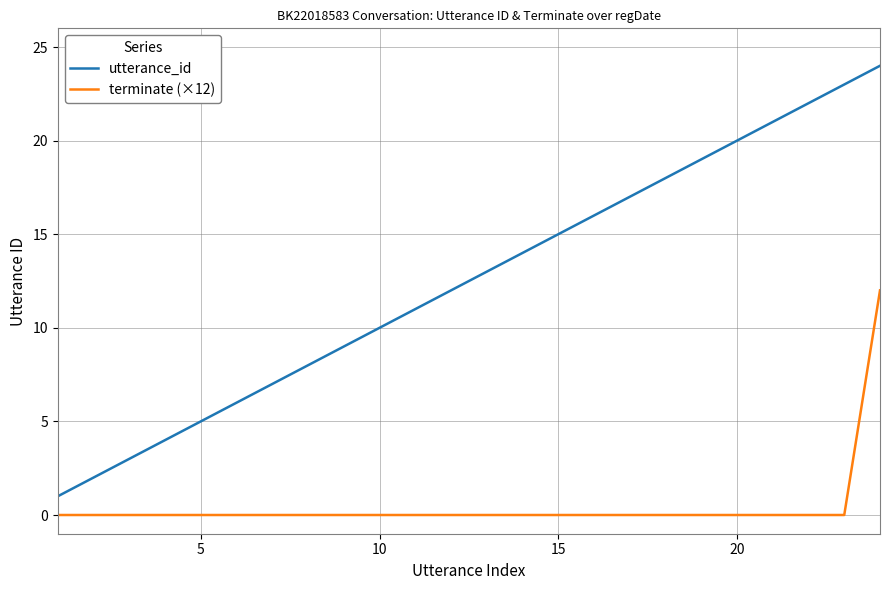

Reading left to right, what are all the values shown in this chart?

utterance_id: 1	2	3	4	5	6	7	8	9	10	11	12	13	14	15	16	17	18	19	20	21	22	23	24
terminate (×12): 0	0	0	0	0	0	0	0	0	0	0	0	0	0	0	0	0	0	0	0	0	0	0	12